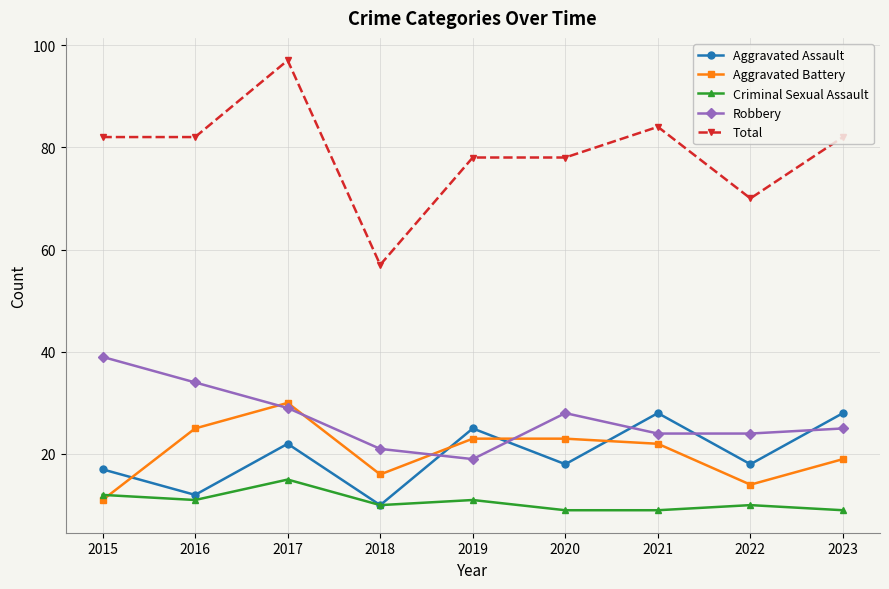

The value of Aggravated Battery at 2023 is 33. True or false?

False